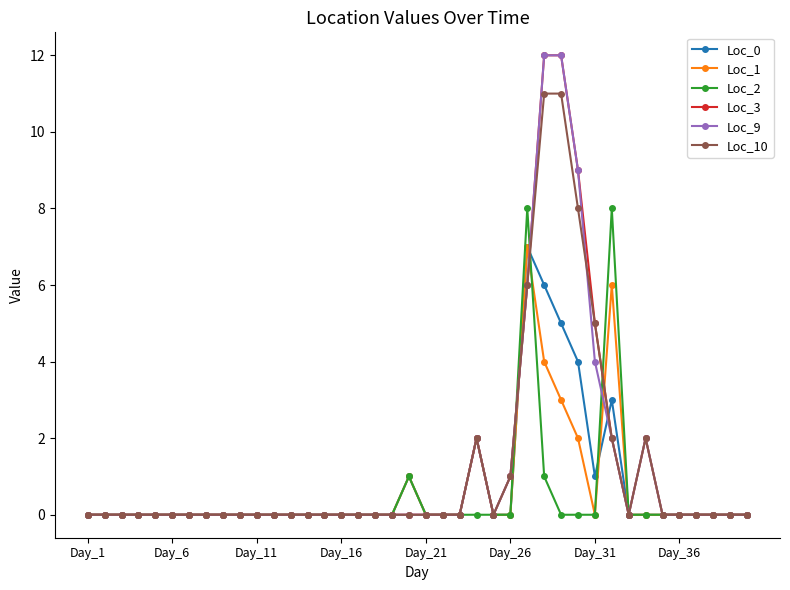

What is the greatest value displayed?

12